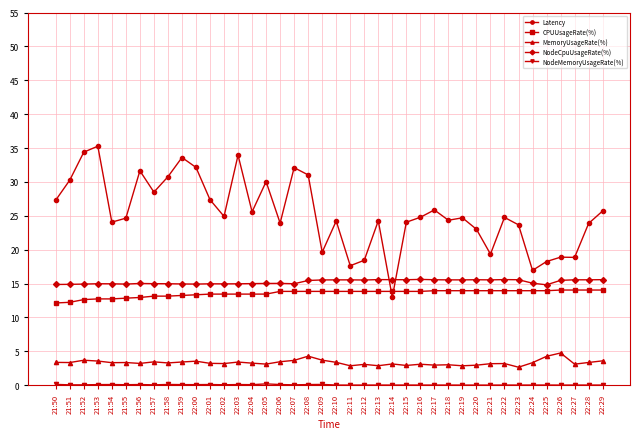

What is the difference between the maximum and minimum values in the NodeCpuUsageRate(%) series?

0.8